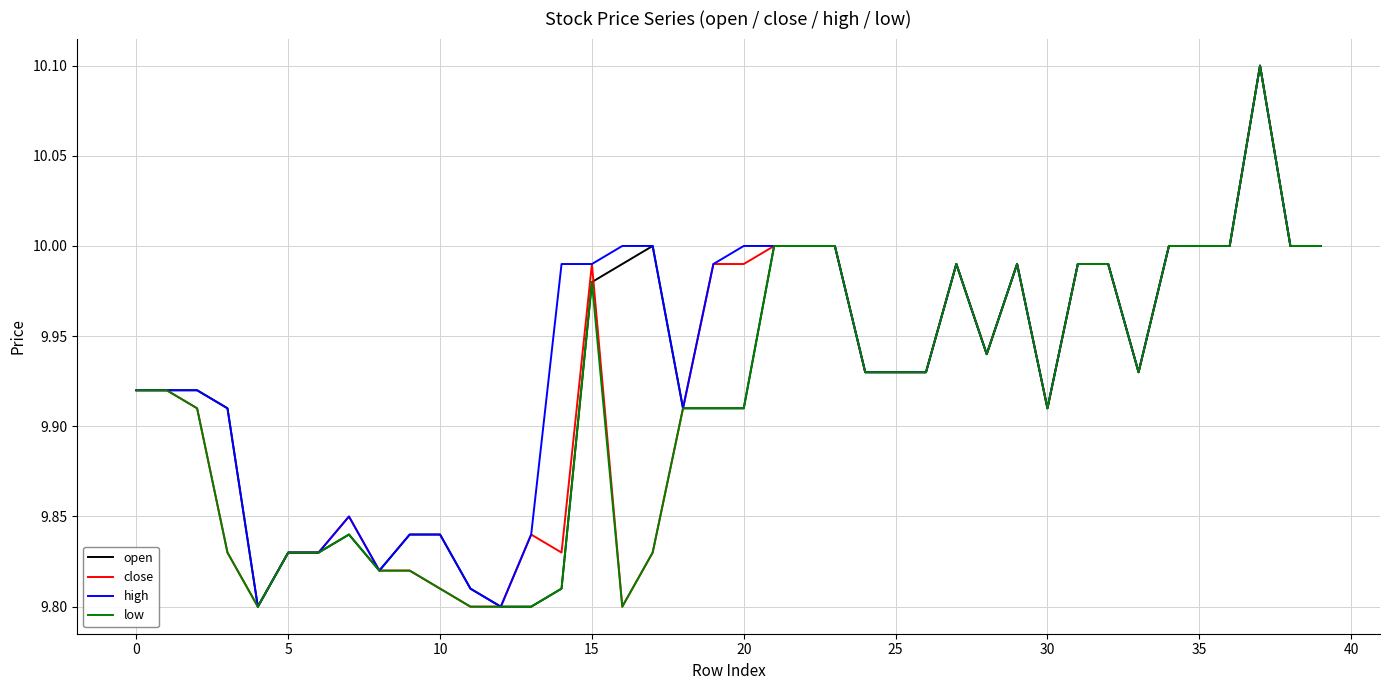

What is the greatest value displayed?

10.1